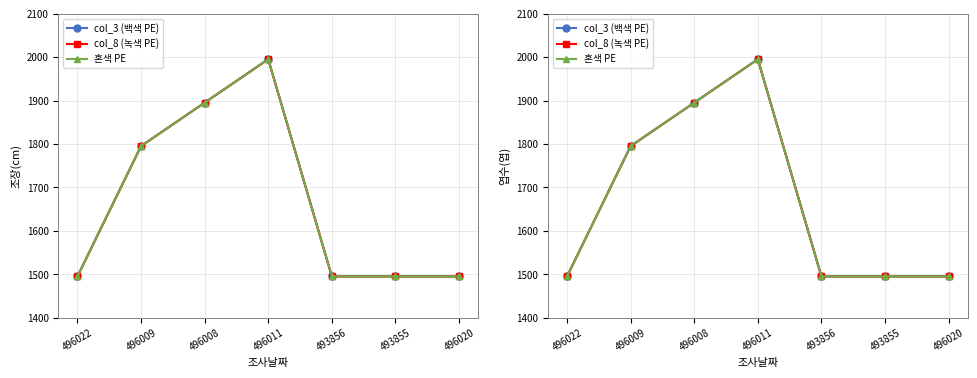

What is the label of the 7th point from the left?

496020